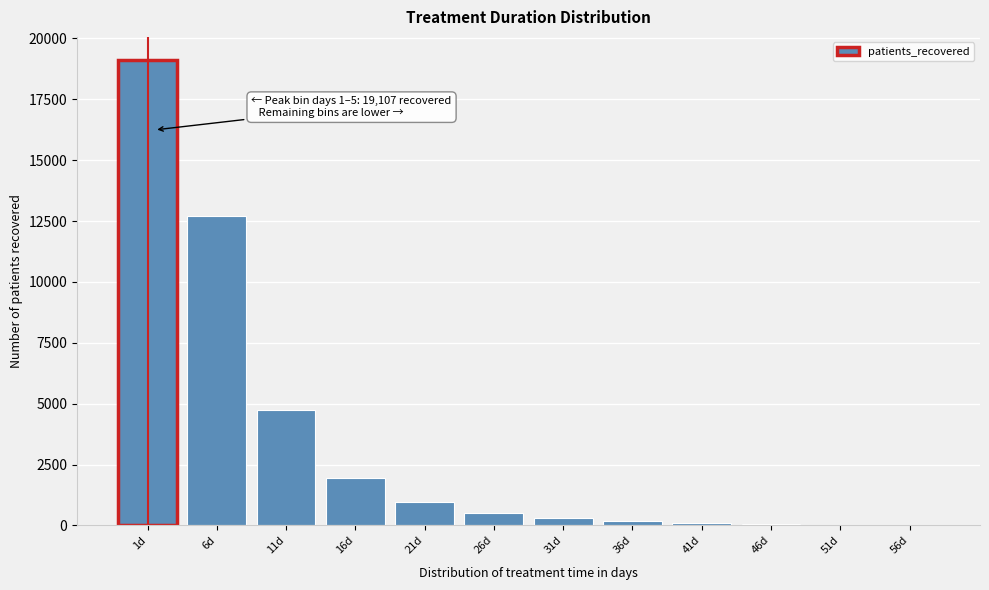

Which has a higher value, 6d or 1d?

1d